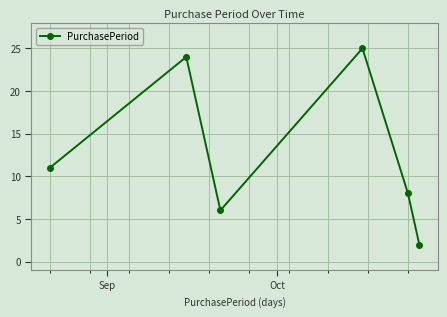

What is the difference between the maximum and minimum values?

23